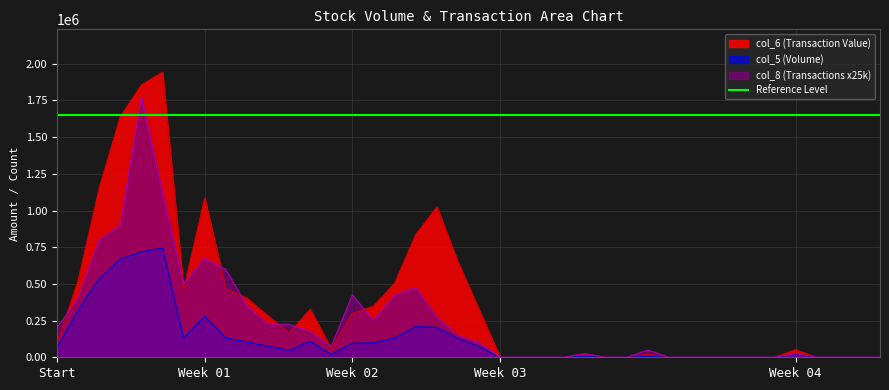

The value of col_5 (Volume) at Start is 66000. True or false?

True